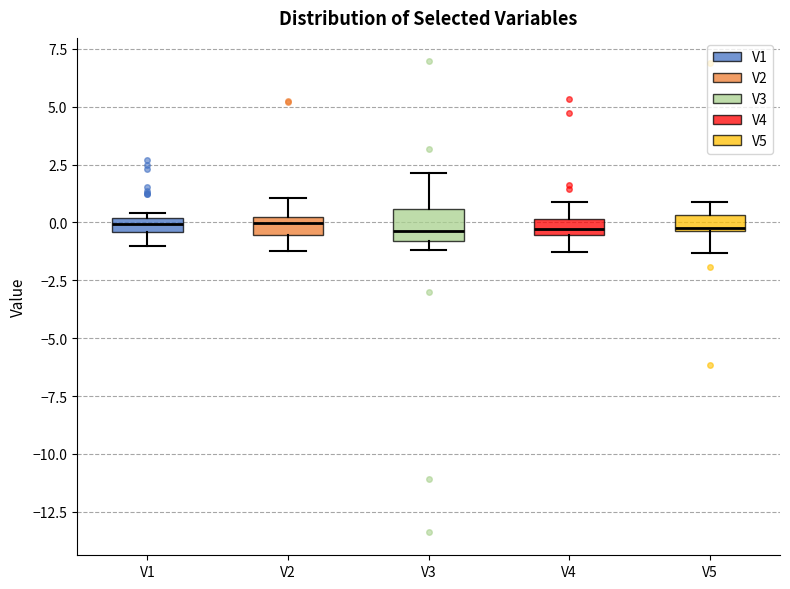

Where does the median line of the box for V3 sit on the y-axis? The values are not printed on the chart, so give them approximately, as read against the axis.

-0.5